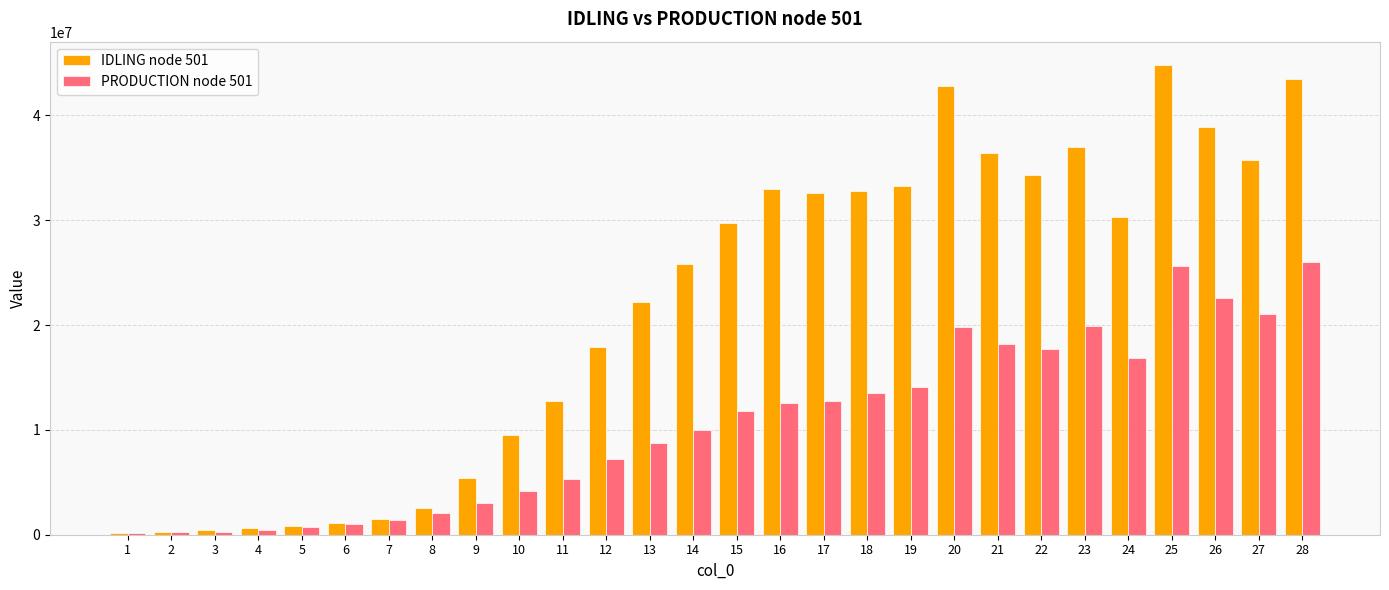

Which series has the largest total across all categories?

IDLING node 501